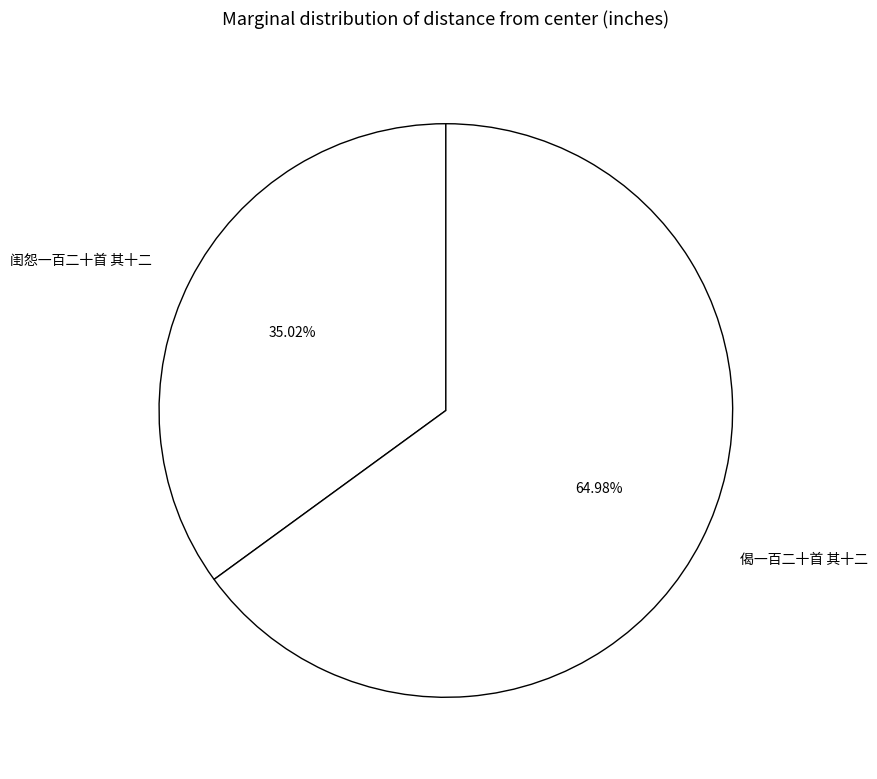

To the nearest percent, what percentage of the pie is 偈一百二十首 其十二?

65%